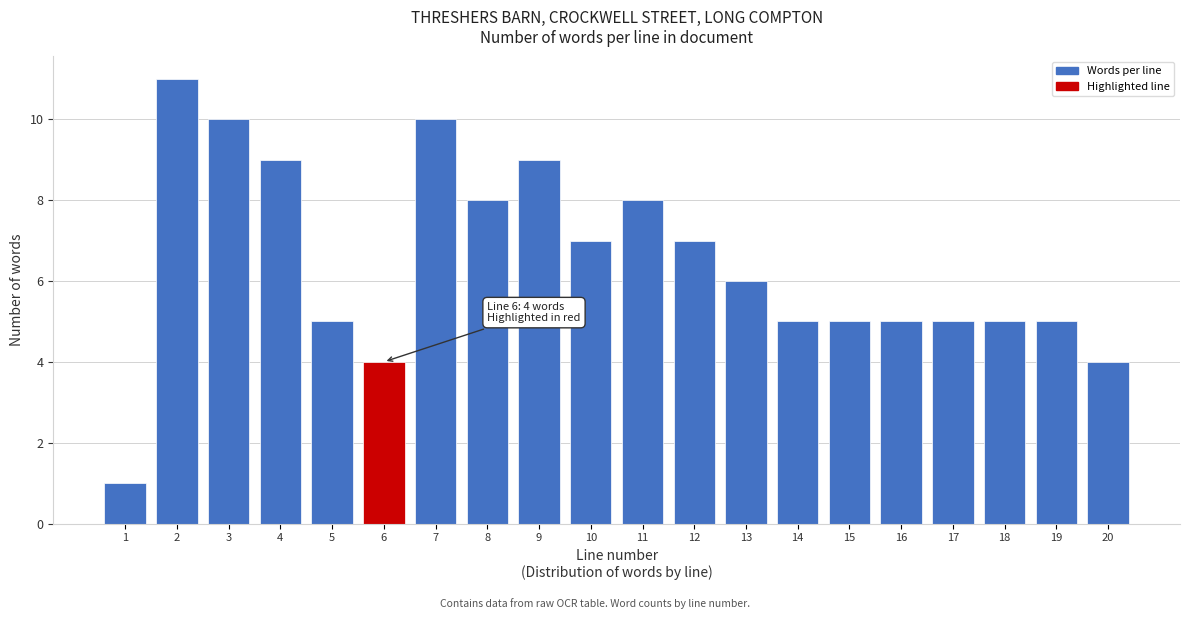

Reading left to right, transcribe all the data shown in this chart.

1=1	2=11	3=10	4=9	5=5	6=4	7=10	8=8	9=9	10=7	11=8	12=7	13=6	14=5	15=5	16=5	17=5	18=5	19=5	20=4